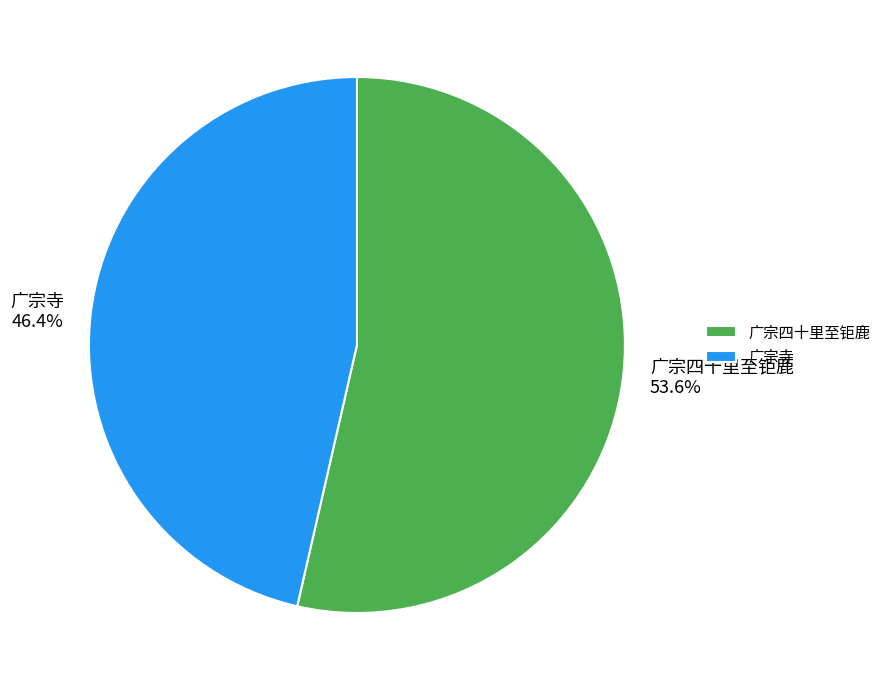

Which slice is the largest?

广宗四十里至钜鹿